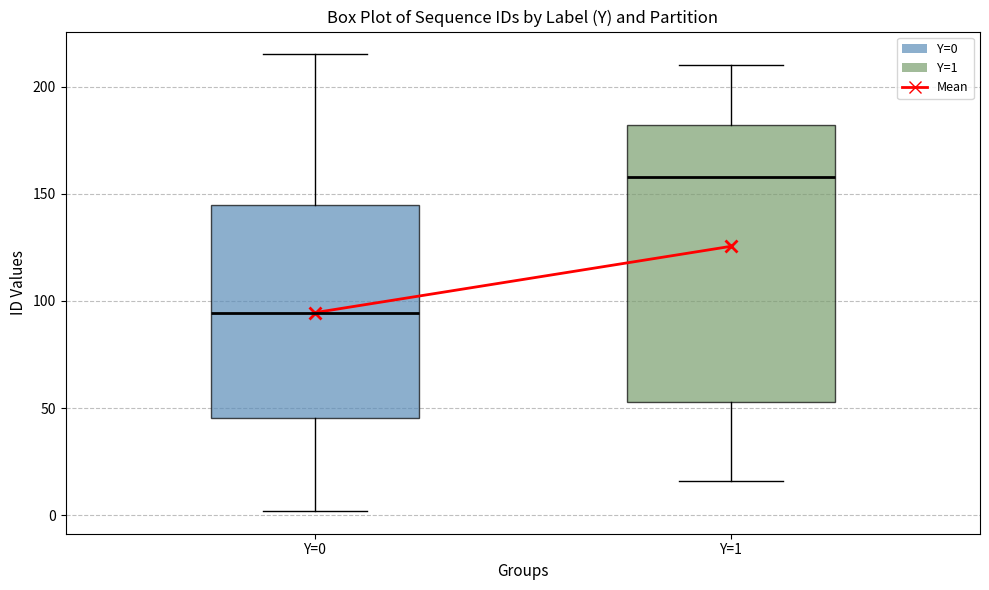

Reading left to right, transcribe this box plot: for each box, give where its median line is, the range the box spans, and where its two whiskers end, as read against the y-axis. The values are not printed on the chart, so give them approximately, as read against the axis.

Y=0: median 95, box 45 to 145, whiskers 0 to 215
Y=1: median 160, box 55 to 180, whiskers 15 to 210